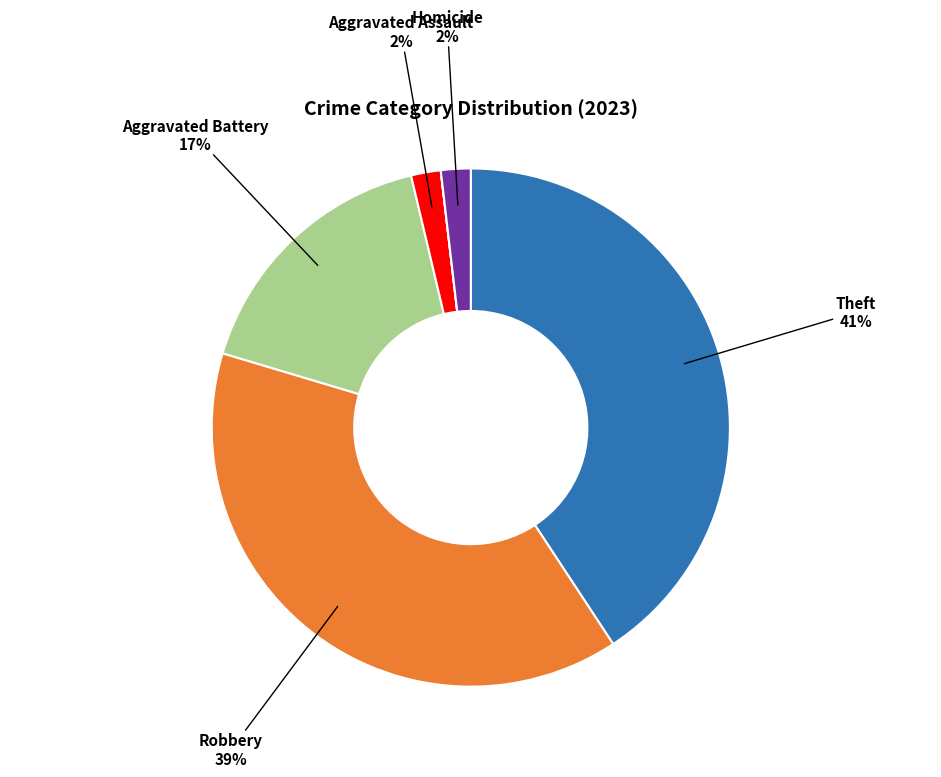

What is the largest slice in the pie chart?

Theft